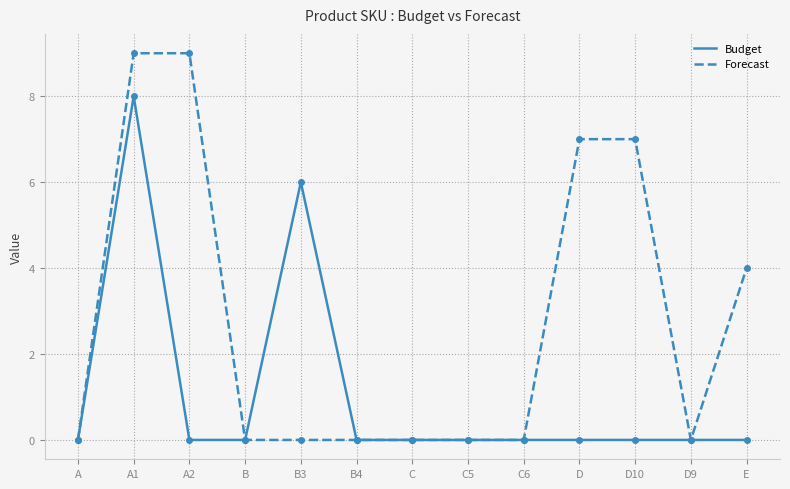

Read the Forecast value at D.

7